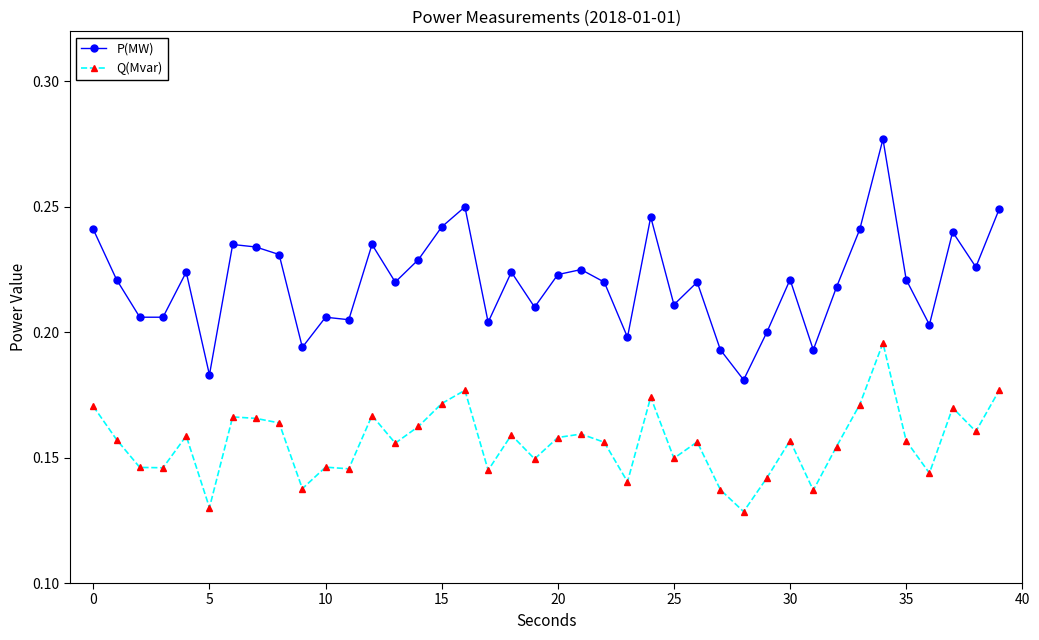

Which series has the largest total across all categories?

P(MW)